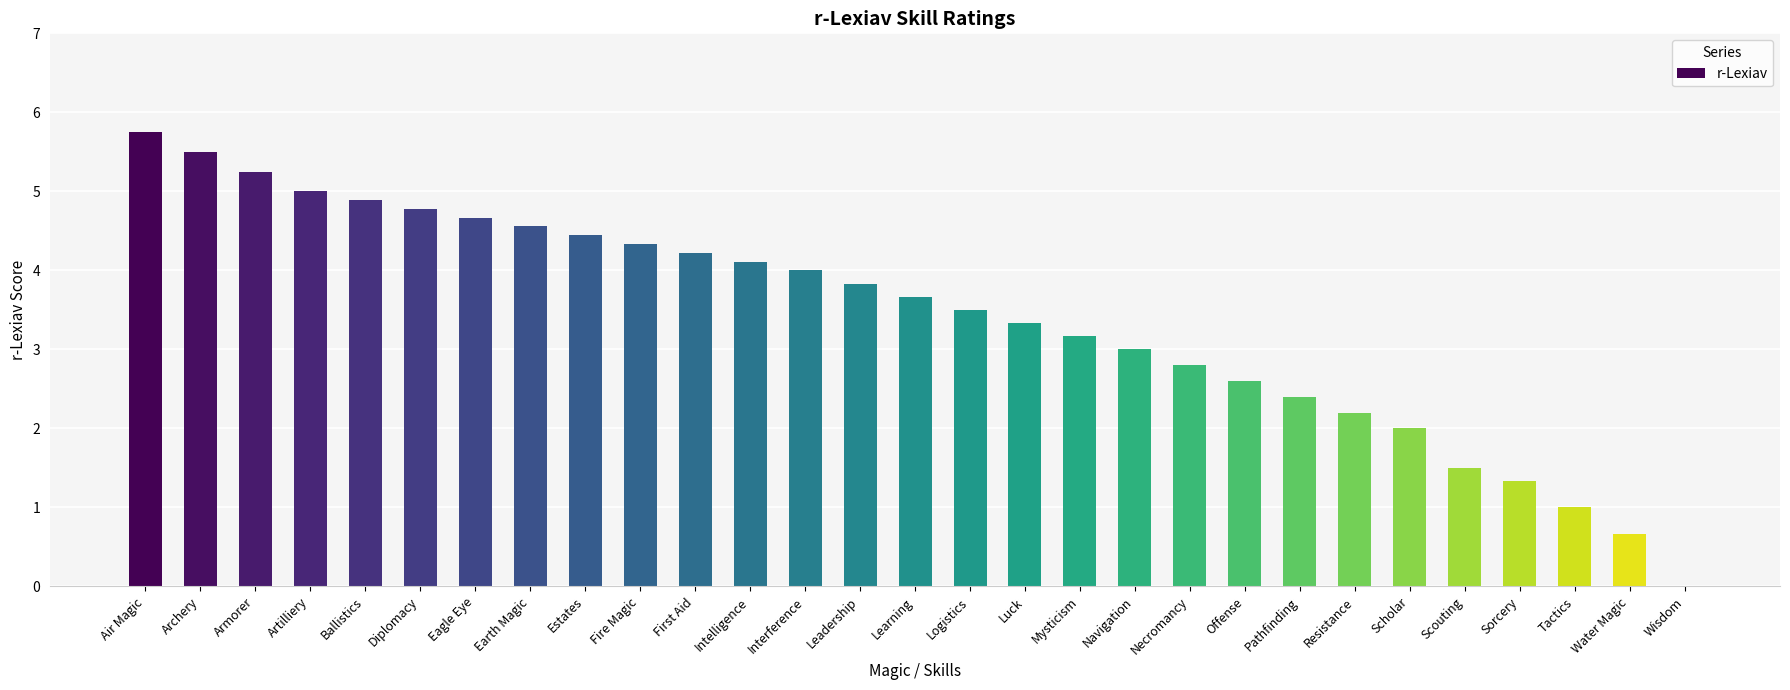

Which label corresponds to the largest value in the chart?

Air Magic